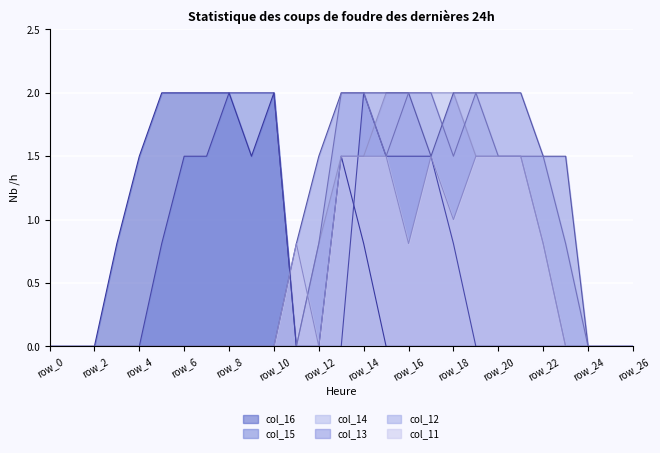

What is the sum of the col_15 values at row_12 and row_9?

2.0